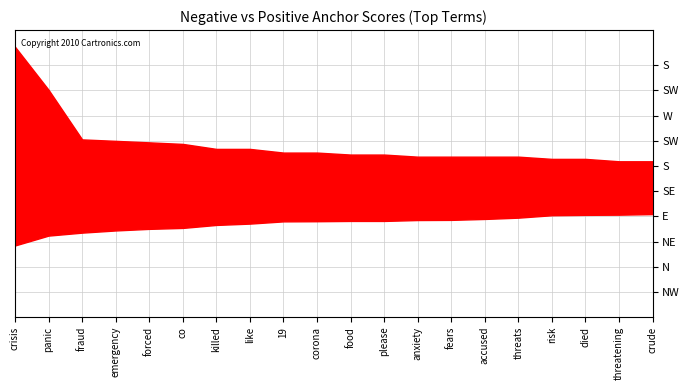

The value of negative anchor score at killed is 0.0. True or false?

False